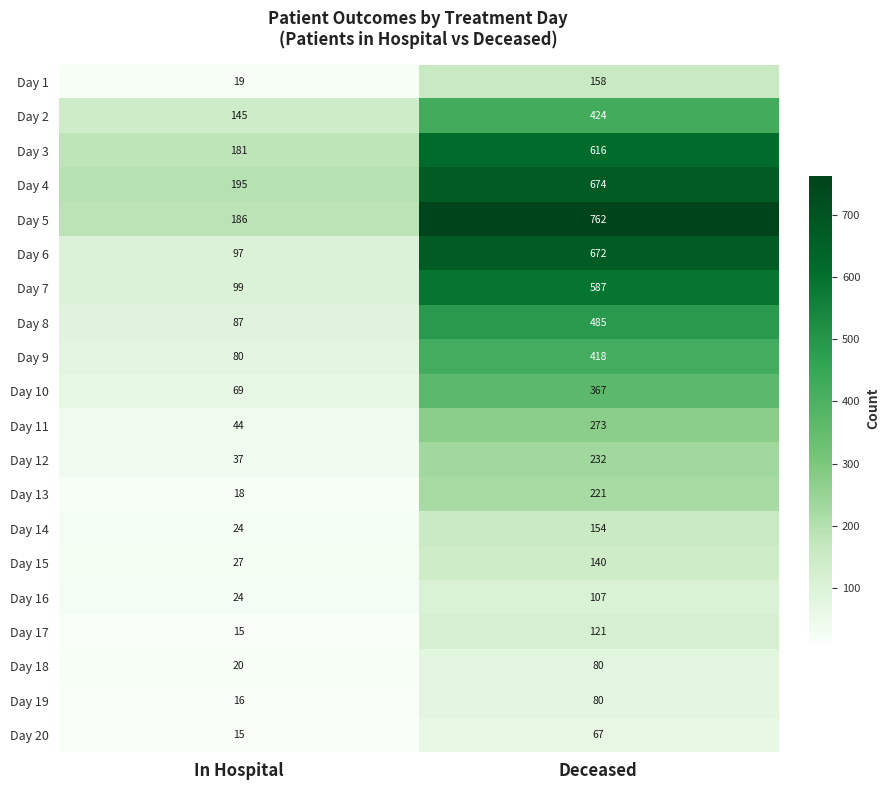

True or false: Day 7 has a value of 587 at Deceased.

True